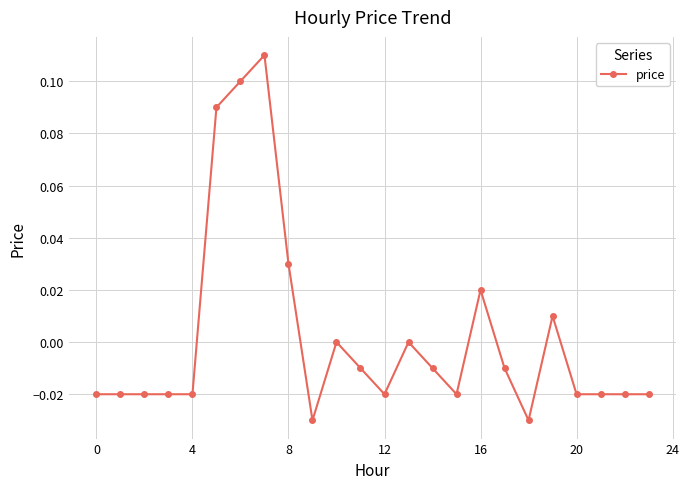

True or false: the data has more than 0 interior local peaks.

True